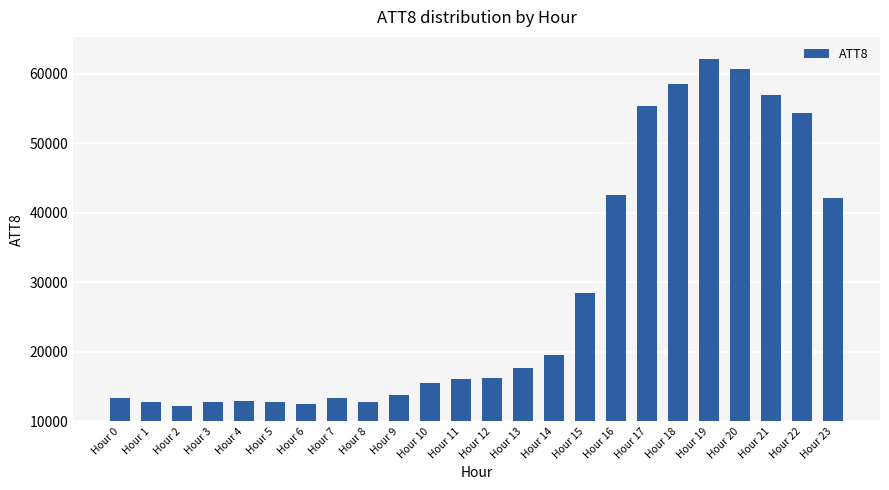

What is the greatest value displayed?

62200